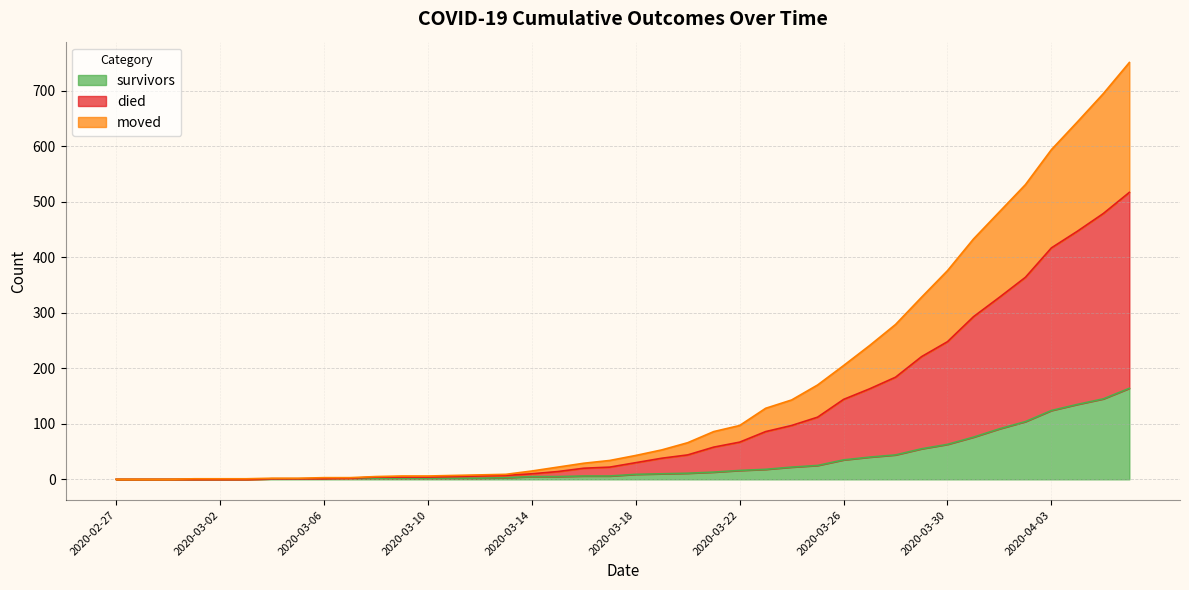

Is it true that moved equals 0 at 2020-02-27?

True